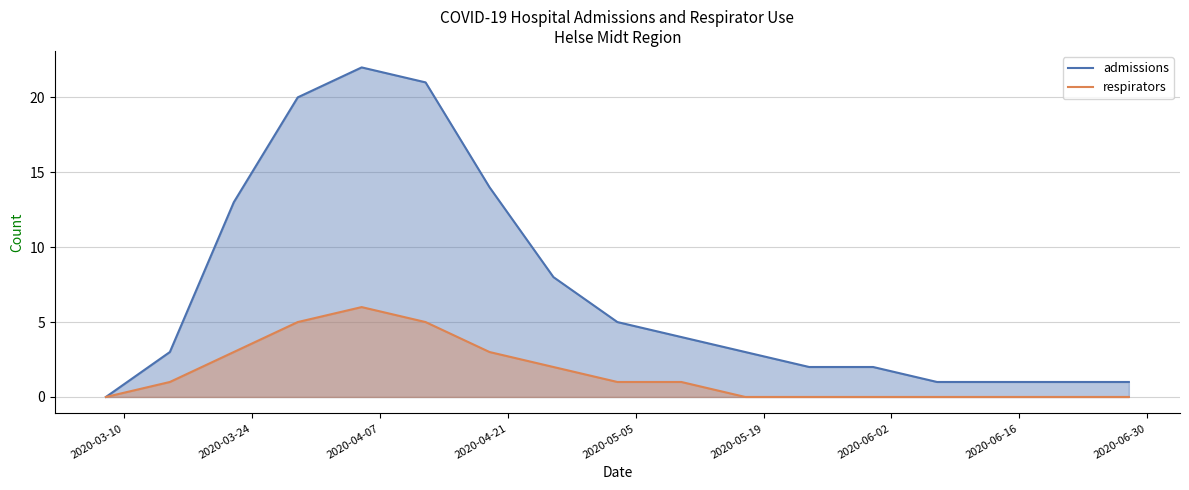

Which series has the largest total across all categories?

admissions